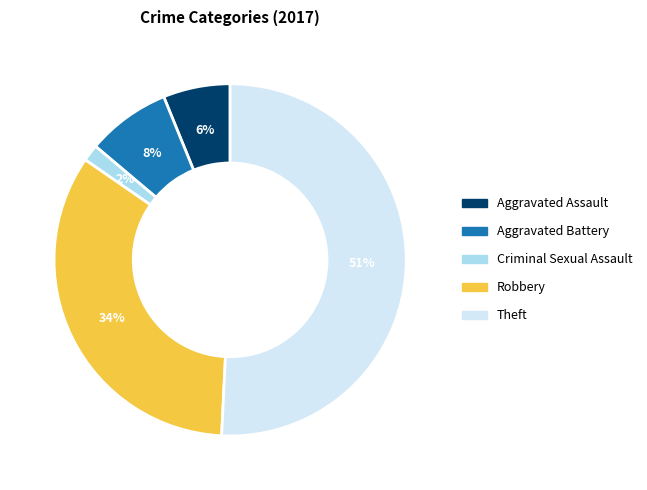

How many slices are in this pie chart?

5